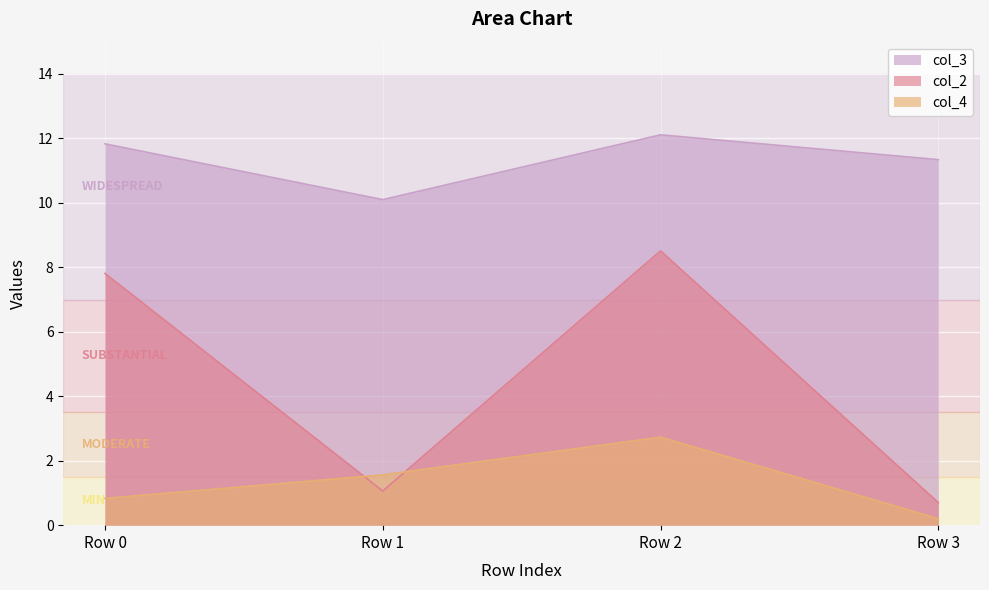

What is the lowest value of the col_4 series?

0.2